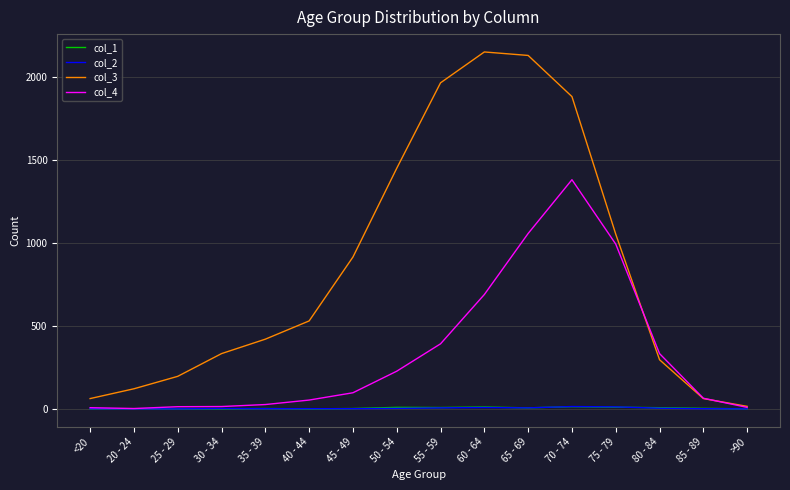

What are all the series names shown in the legend?

col_1, col_2, col_3, col_4